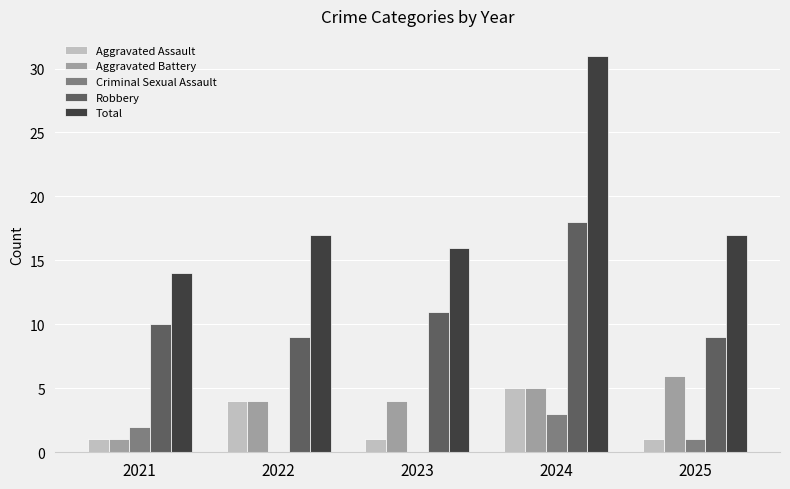

Between 2022 and 2024, which series saw the biggest shift?

Total